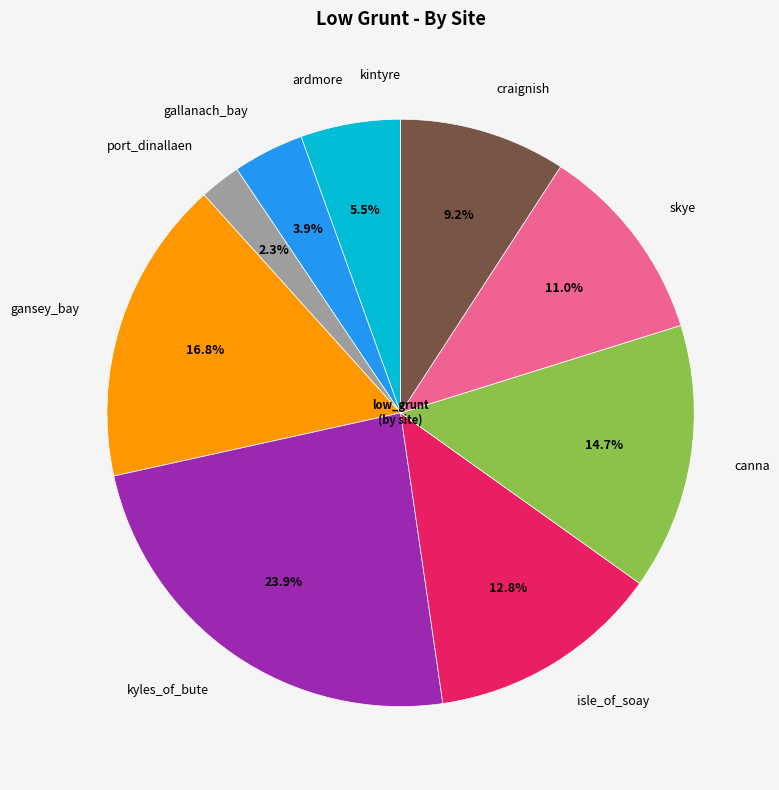

Does any single category account for the majority?

No